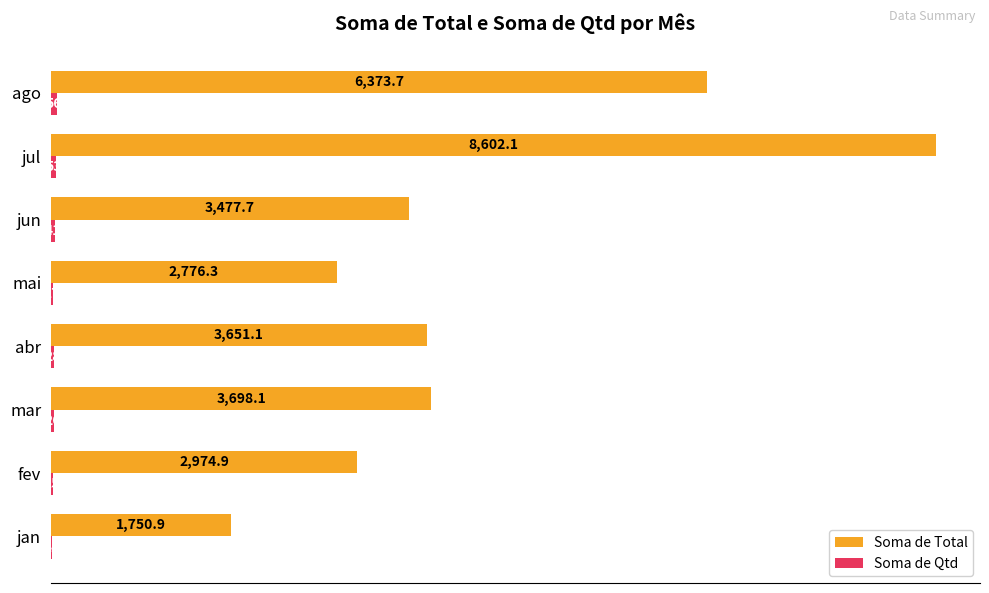

At which category is the sum across all series the highest?

jul